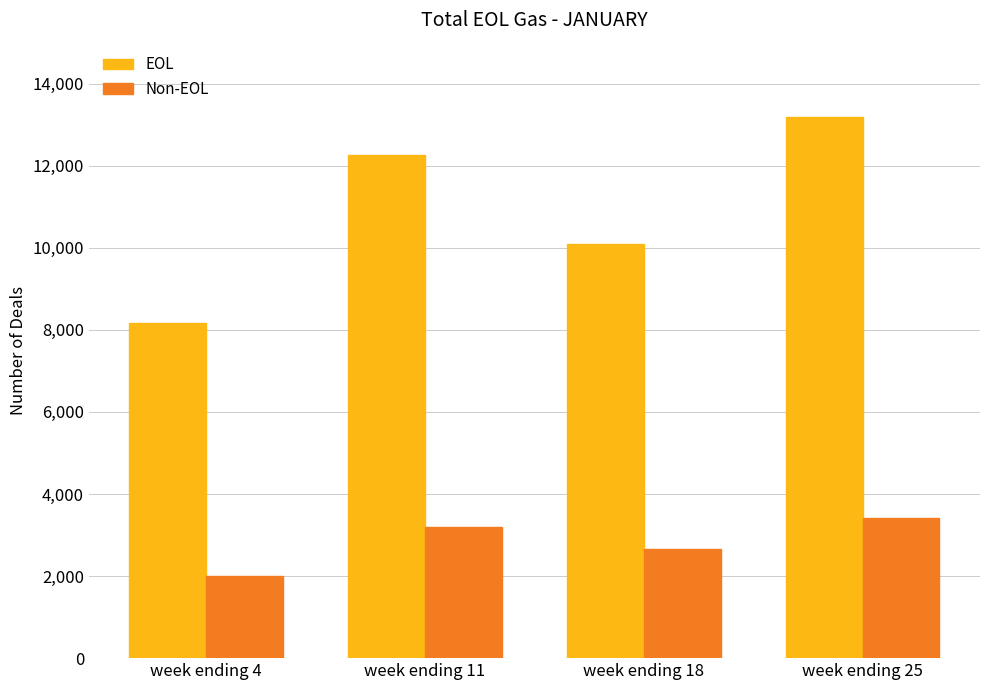

The value of Non-EOL at week ending 4 is 988. True or false?

False